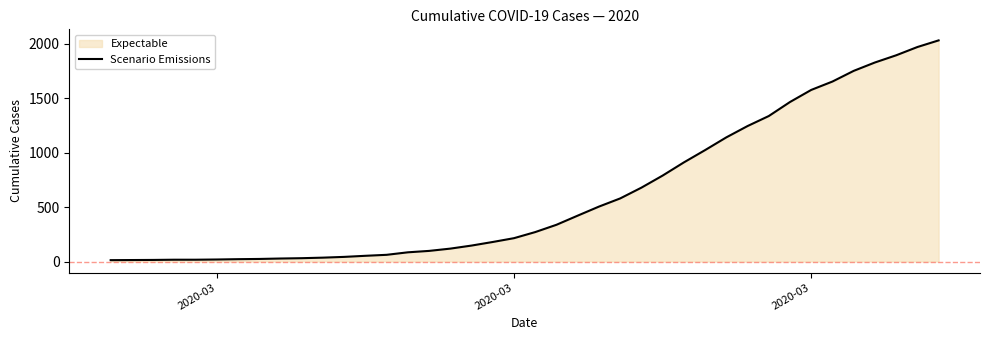

Does the chart display data point markers on the line(s)?

No